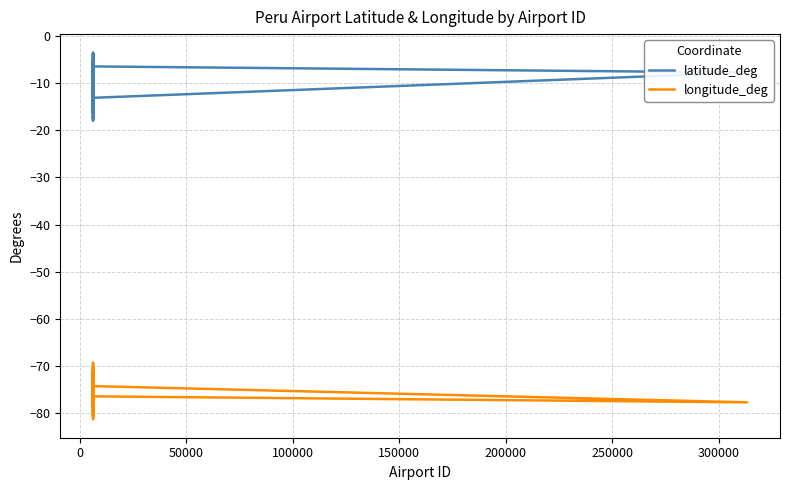

Reading right to left, what are all the values shown in this chart?

latitude_deg: -9.3	-17.7	-3.6	-4.6	-13.2	-7.8	-6.5	-8.4	-7.1	-12.6	-18.1	-5.2	-6.8	-8.1	-3.8	-14.9	-15.5	-16.3	-13.5	-12.0
longitude_deg: -77.6	-71.3	-80.4	-81.3	-74.2	-77.6	-76.4	-74.6	-78.5	-69.2	-70.3	-80.6	-79.8	-79.1	-73.3	-75.0	-70.2	-71.6	-71.9	-77.1